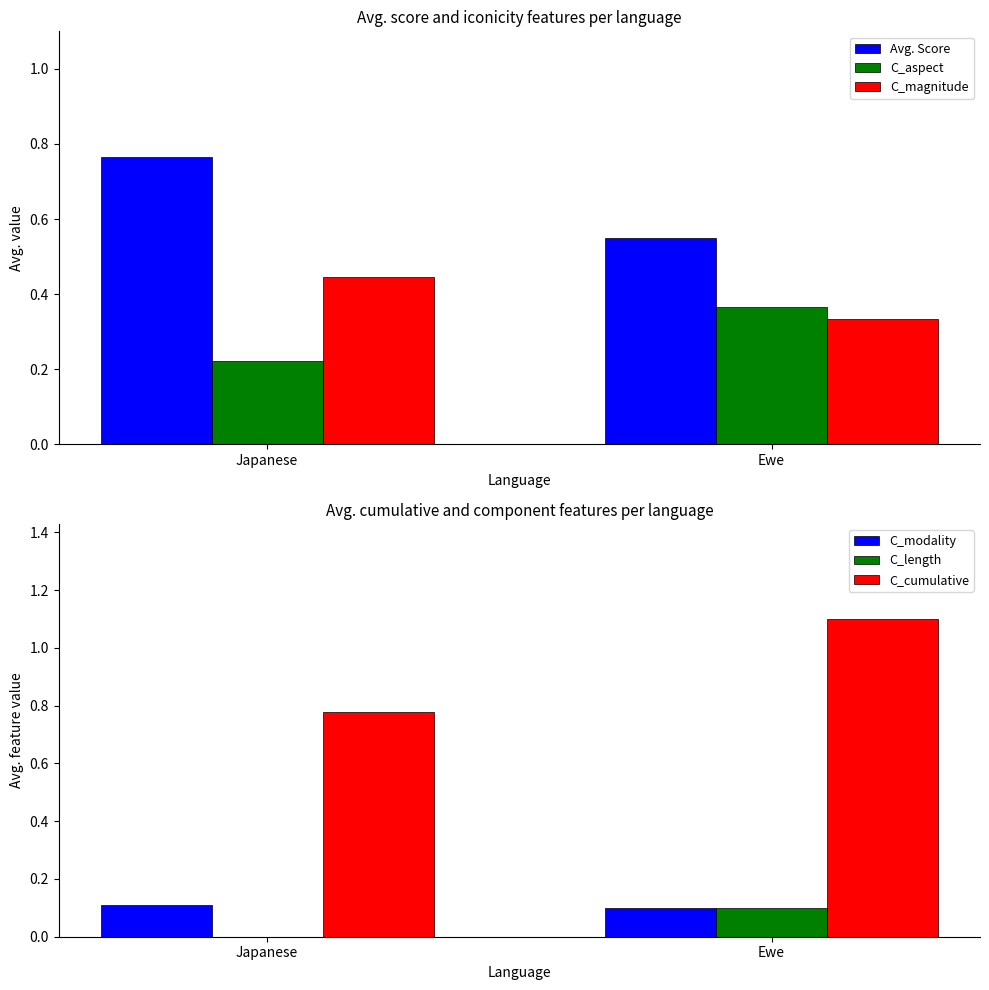

At which category is the sum across all series the highest?

Ewe